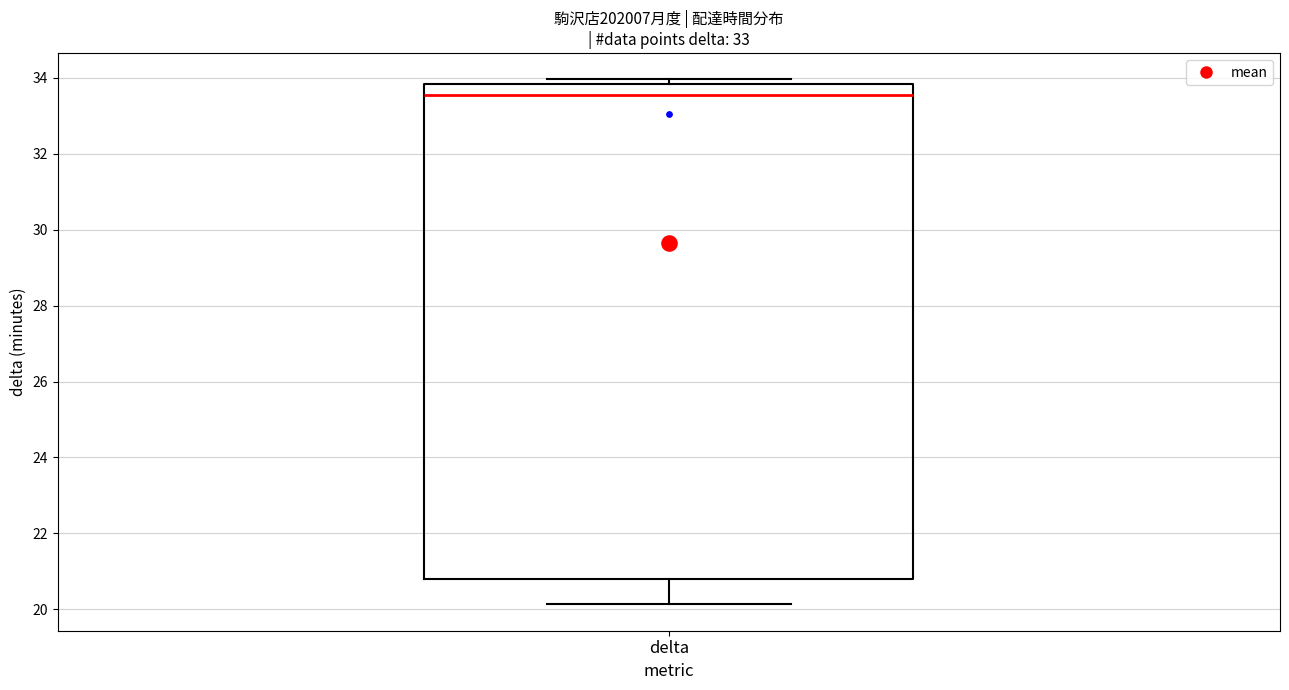

Transcribe this box plot: give where the median line is, the range the box spans, and where the two whiskers end, as read against the y-axis. The values are not printed on the chart, so give them approximately, as read against the axis.

median 33.6, box 20.8 to 33.8, whiskers 20.2 to 34.0